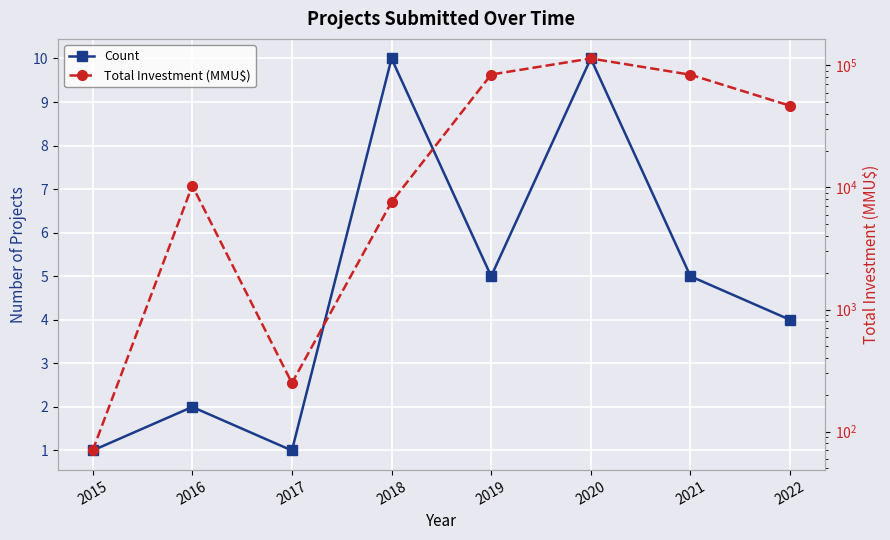

Where does the Total Investment (MMU$) series first go above 46720?

2019